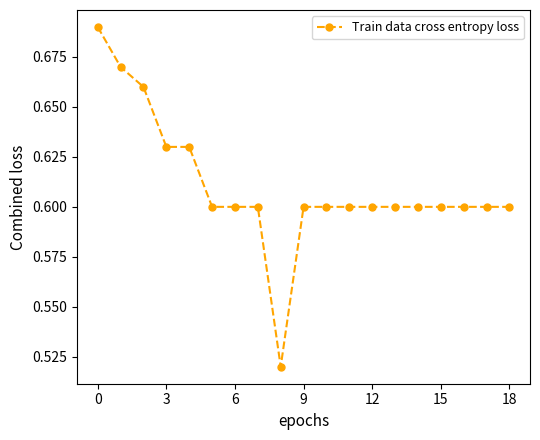

What is the sum of all values?

11.6